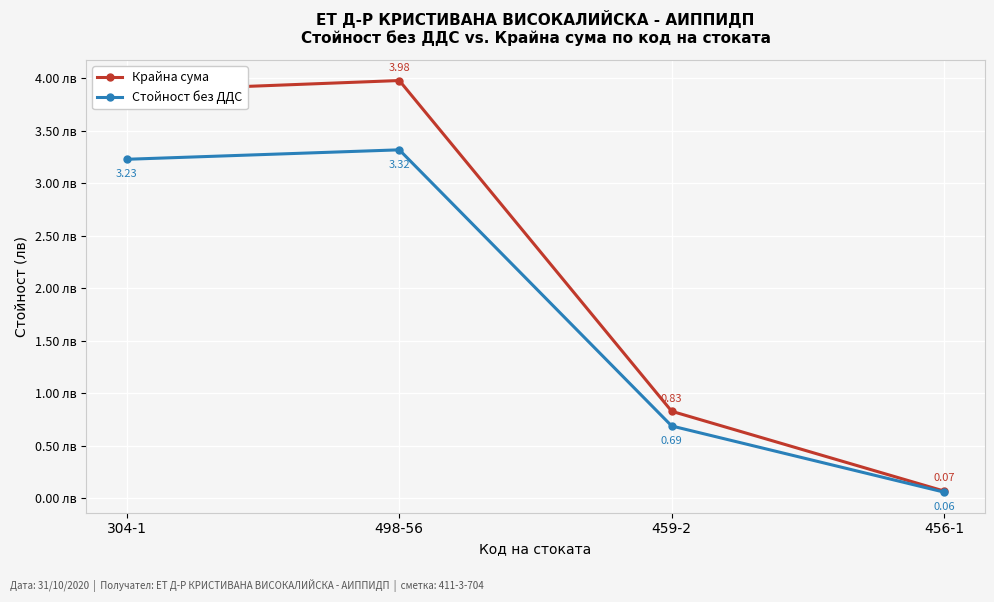

What is the total value across all series at 304-1?

7.1